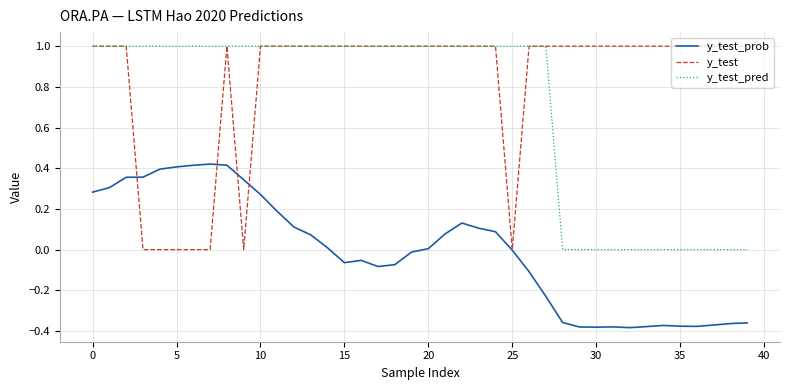

What is the maximum value shown in the chart?

1.0